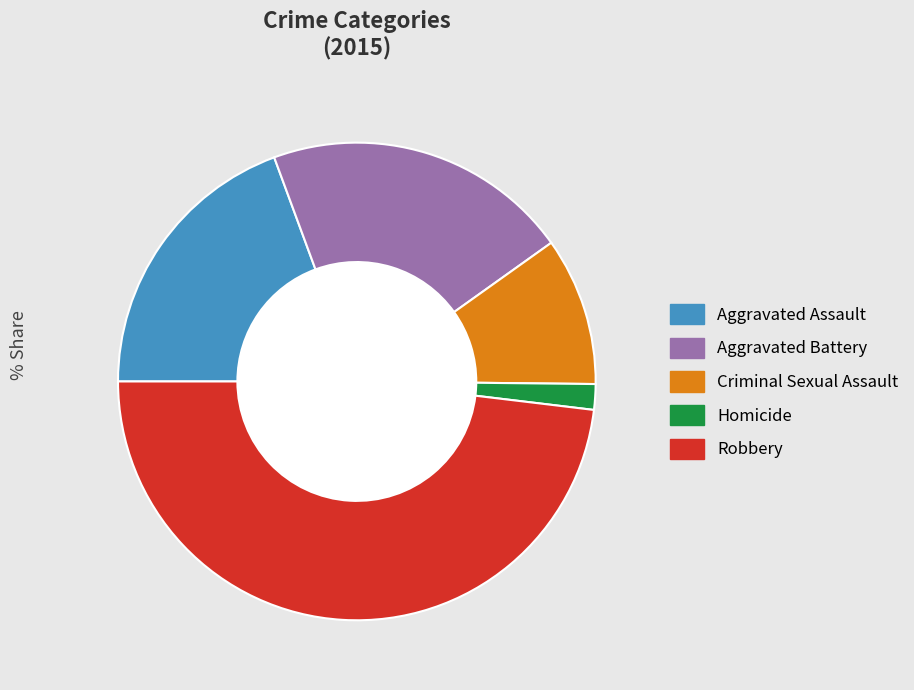

Is the sum of Aggravated Battery and Robbery greater than half?

Yes